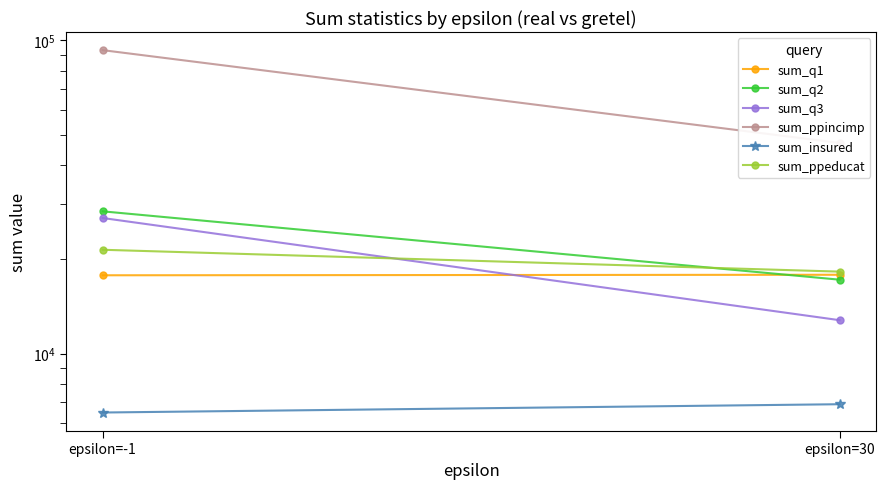

Is the value of sum_ppeducat at epsilon=30 greater than the value of sum_q2 at epsilon=-1?

No